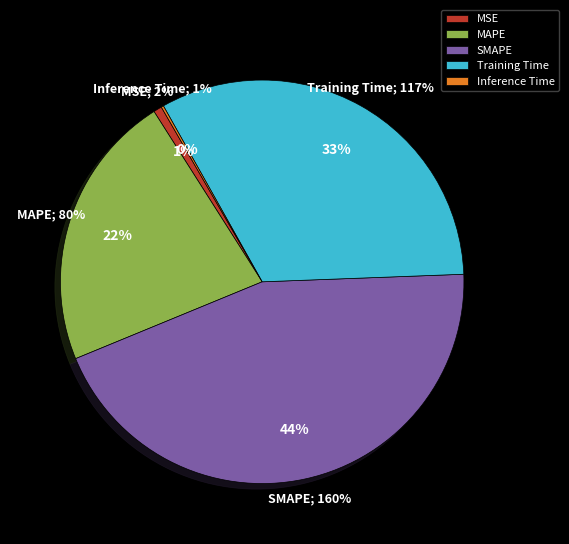

To the nearest percent, what portion does SMAPE represent?

44%